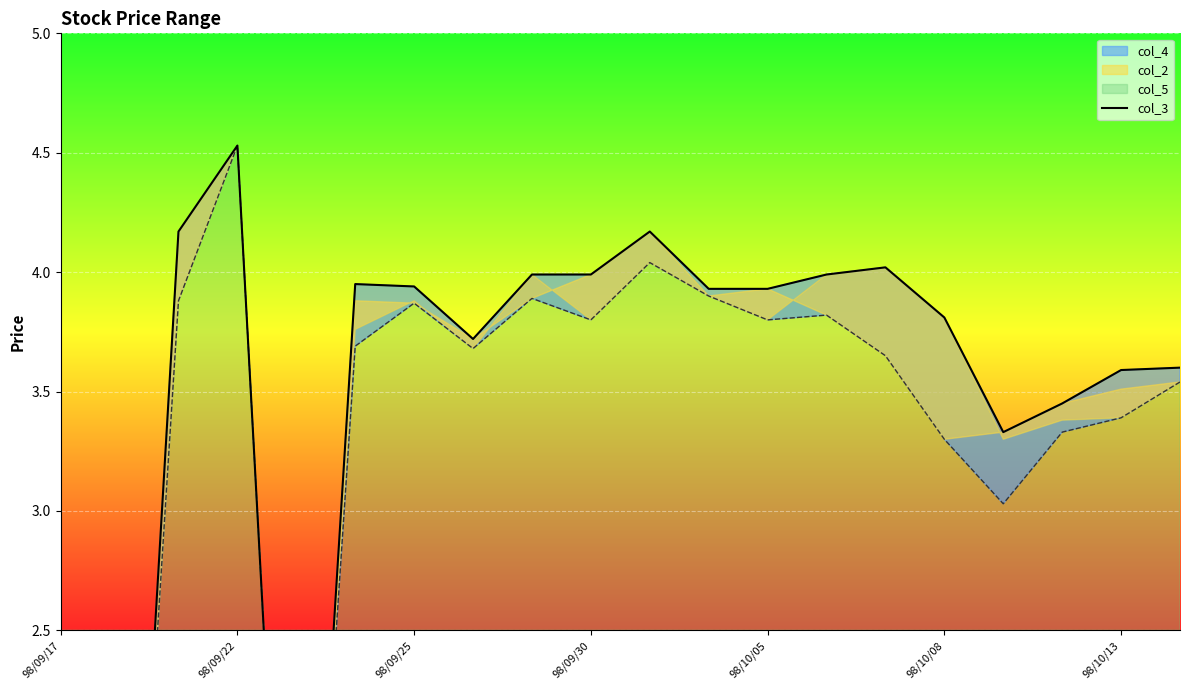

What position from the left is 98/09/22?

4